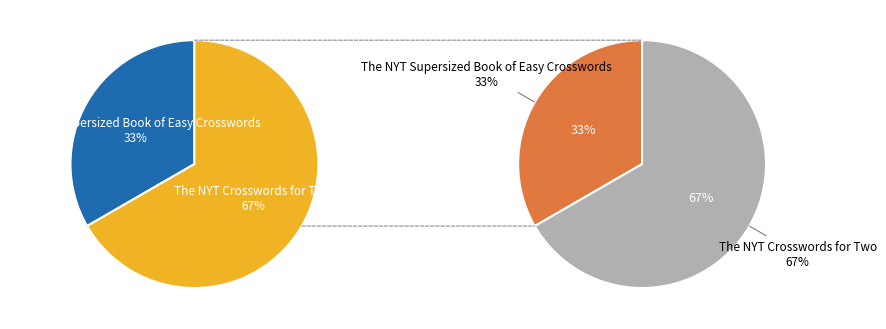

To the nearest percent, what percentage of the pie is The NYT Crosswords for Two?

67%